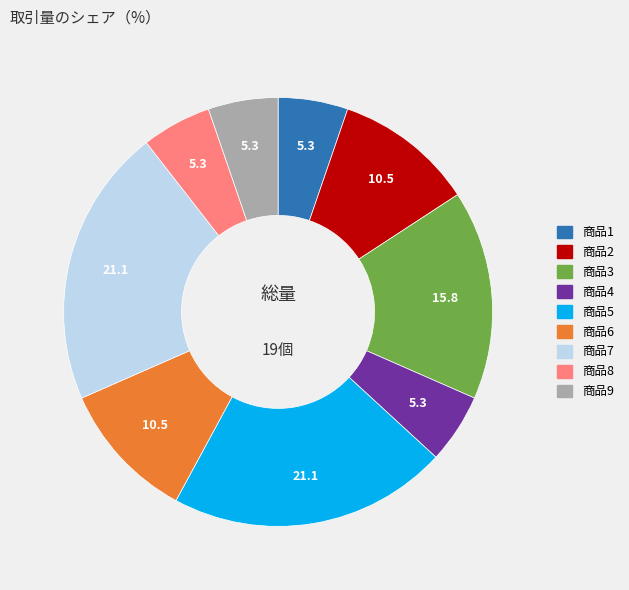

Is there a majority slice in this chart?

No